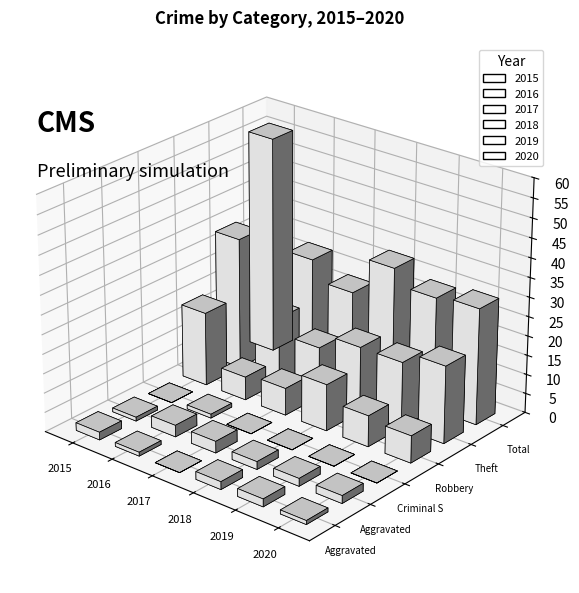

What is the label of the 1st bar from the right?

Total